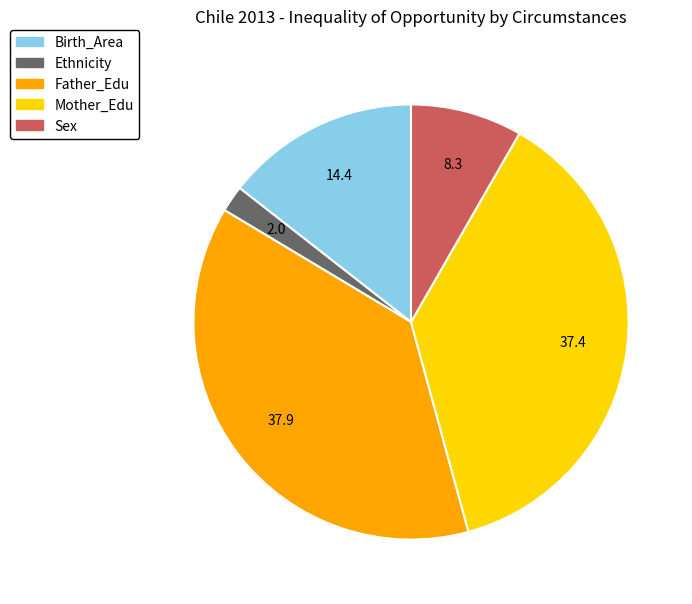

What is the smallest slice in the pie chart?

Ethnicity